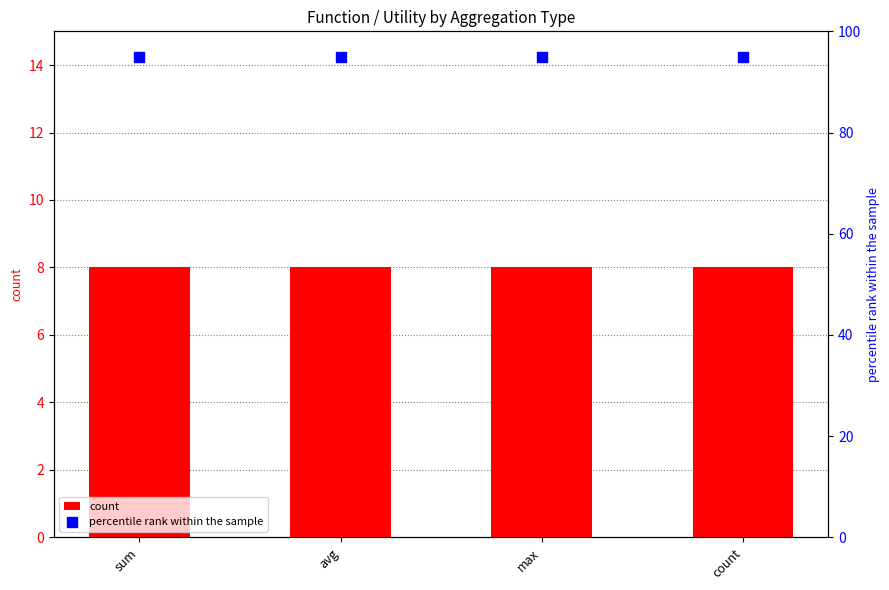

Is the value of count at count greater than the value of percentile rank within the sample at count?

No